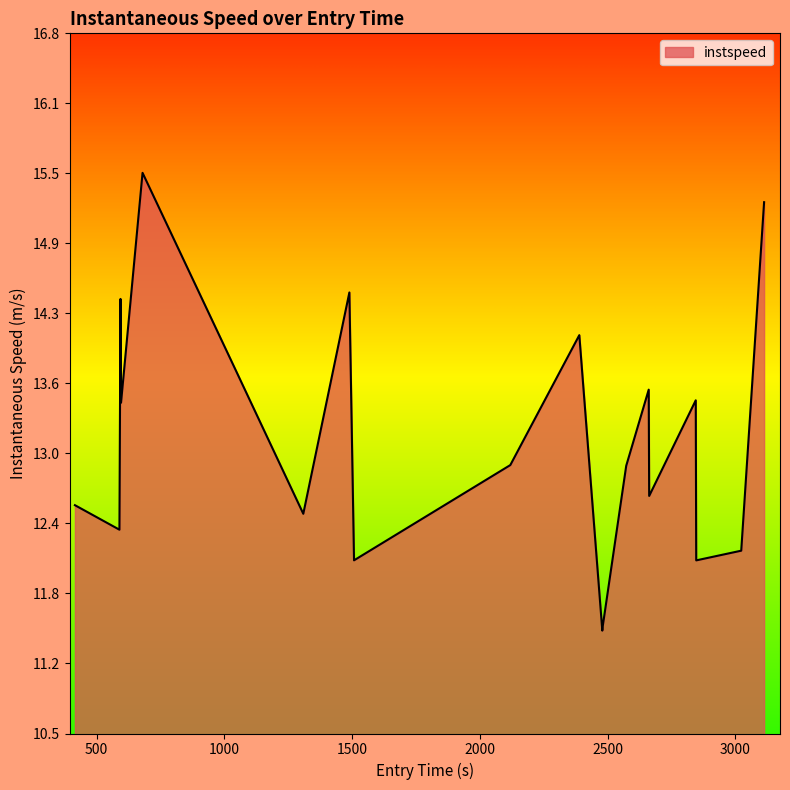

What is the smallest value displayed?

11.4